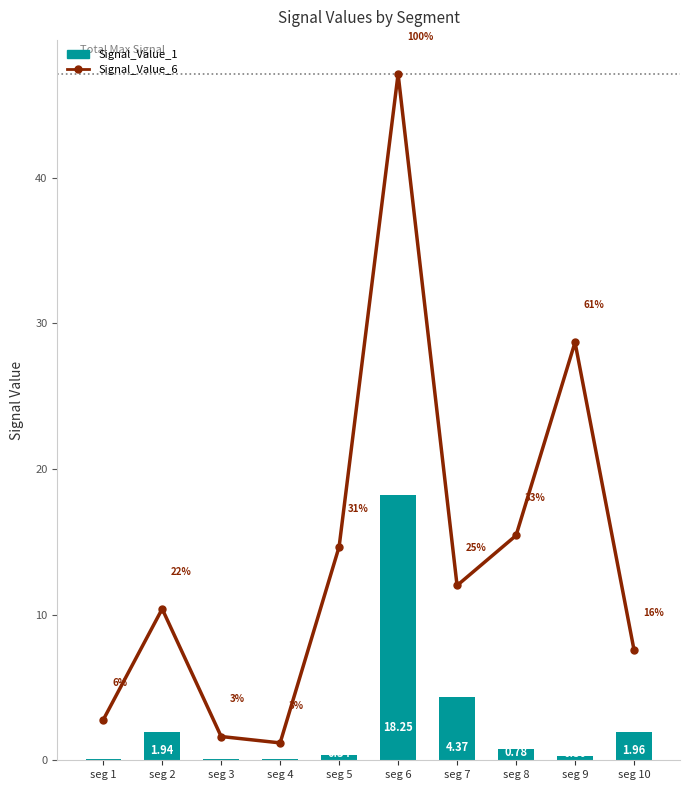

What is the value of the Signal_Value_6 bar at the 2nd from the left?

10.4